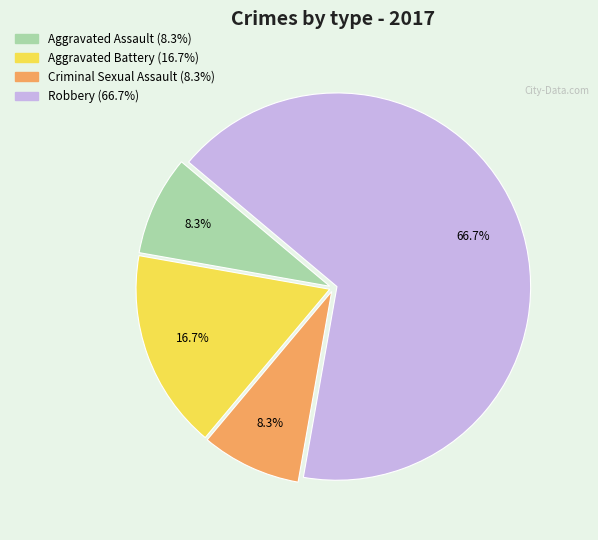

Which has a higher value, Criminal Sexual Assault or Robbery?

Robbery